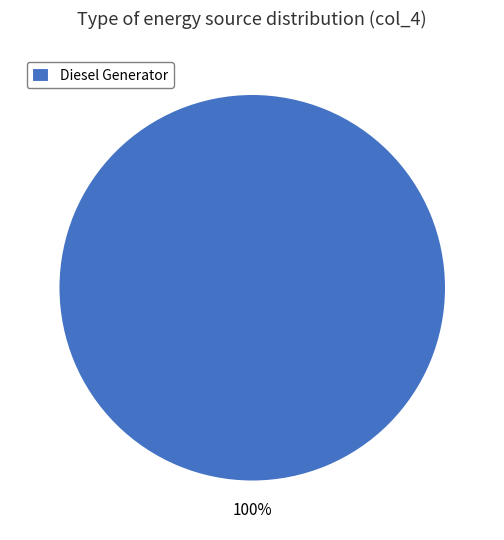

To the nearest percent, what portion does Diesel Generator represent?

100%